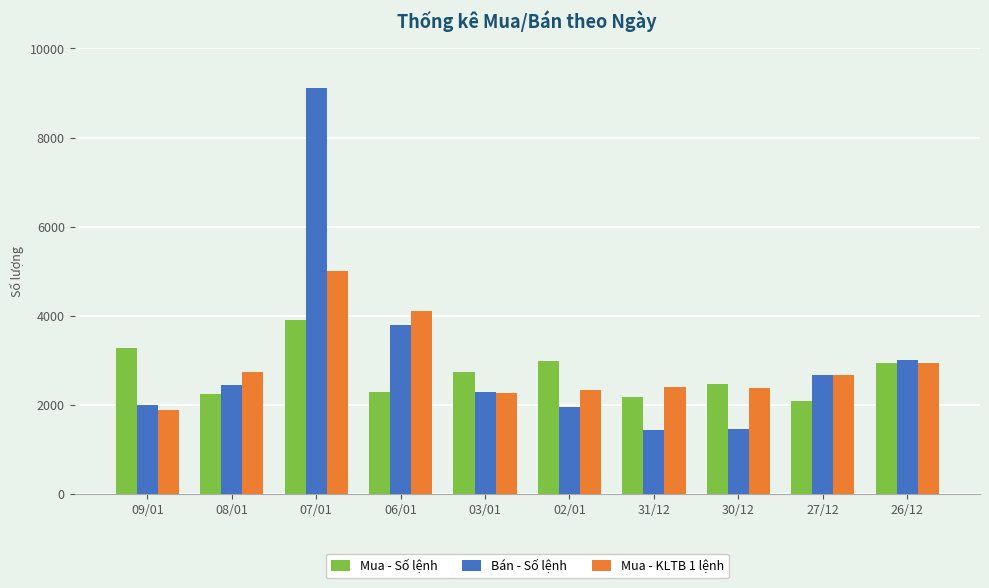

Which series has the largest total across all categories?

Bán - Số lệnh